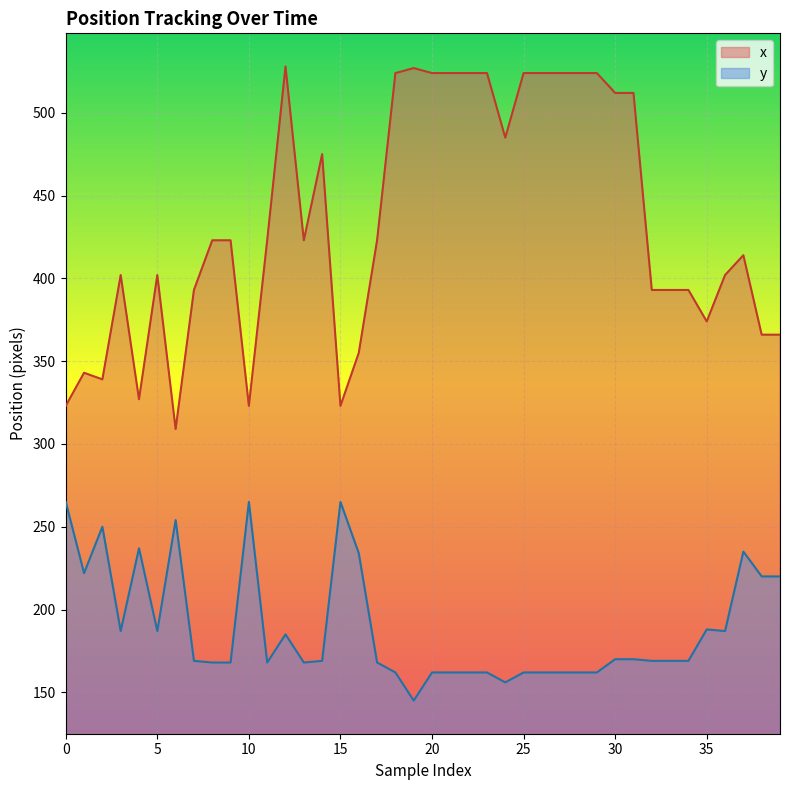

What are all the series names shown in the legend?

x, y